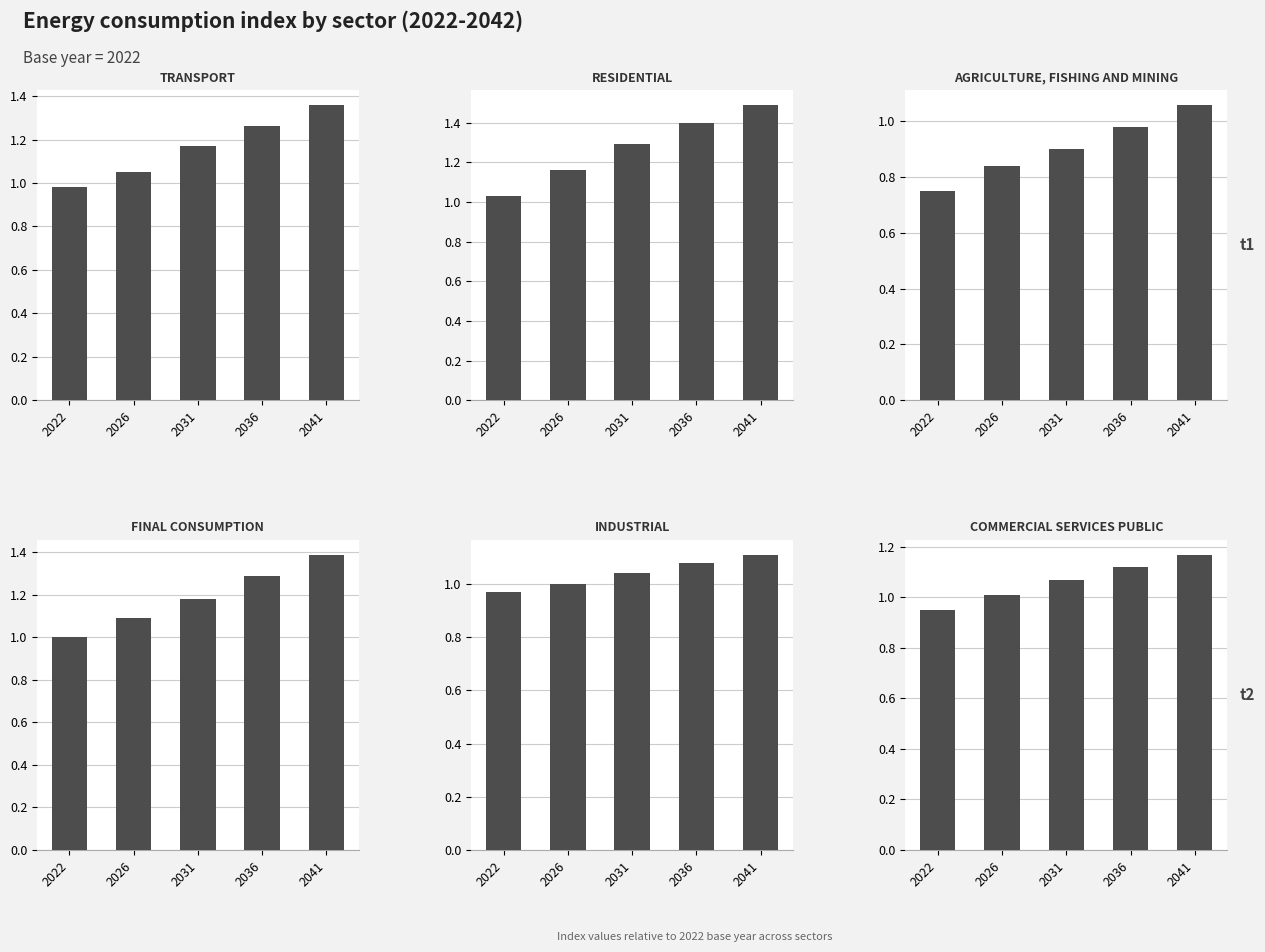

Which series has the widest spread of values?

RESIDENTIAL